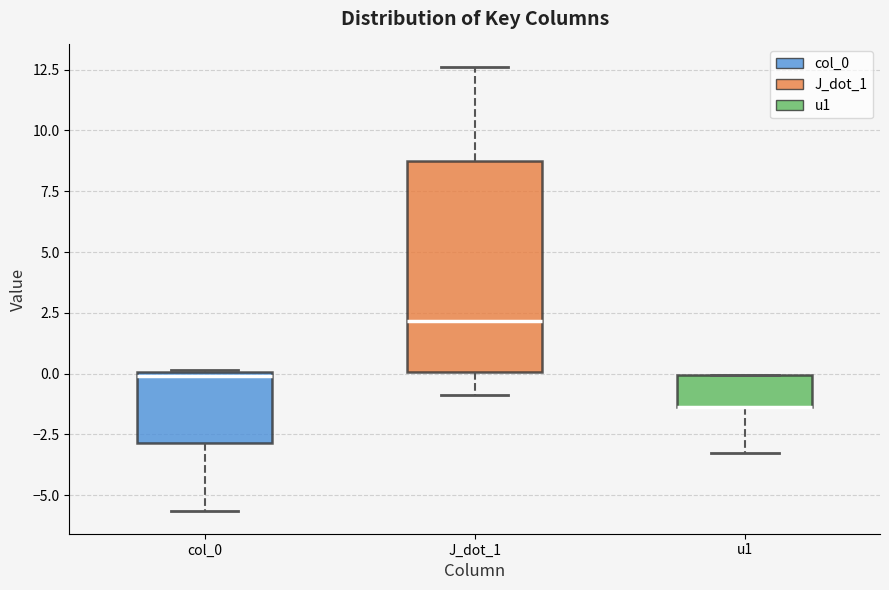

Which box is the tallest, from its lower edge to its upper edge?

J_dot_1